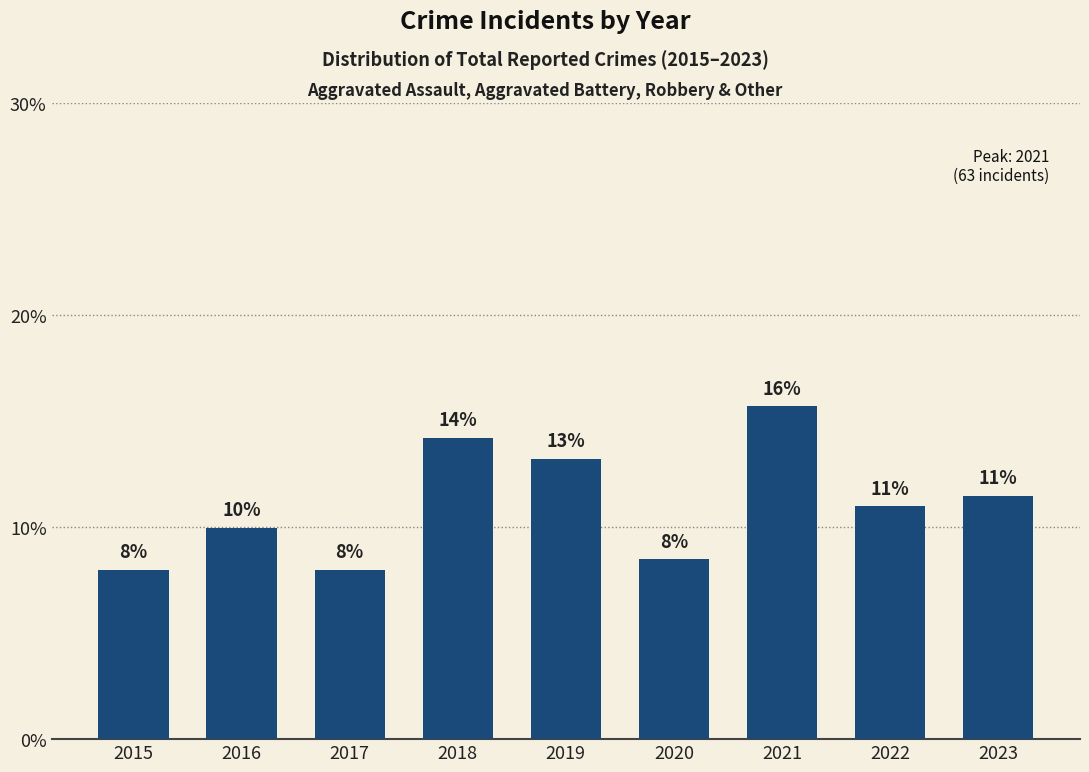

Which has a higher value, 2019 or 2020?

2019